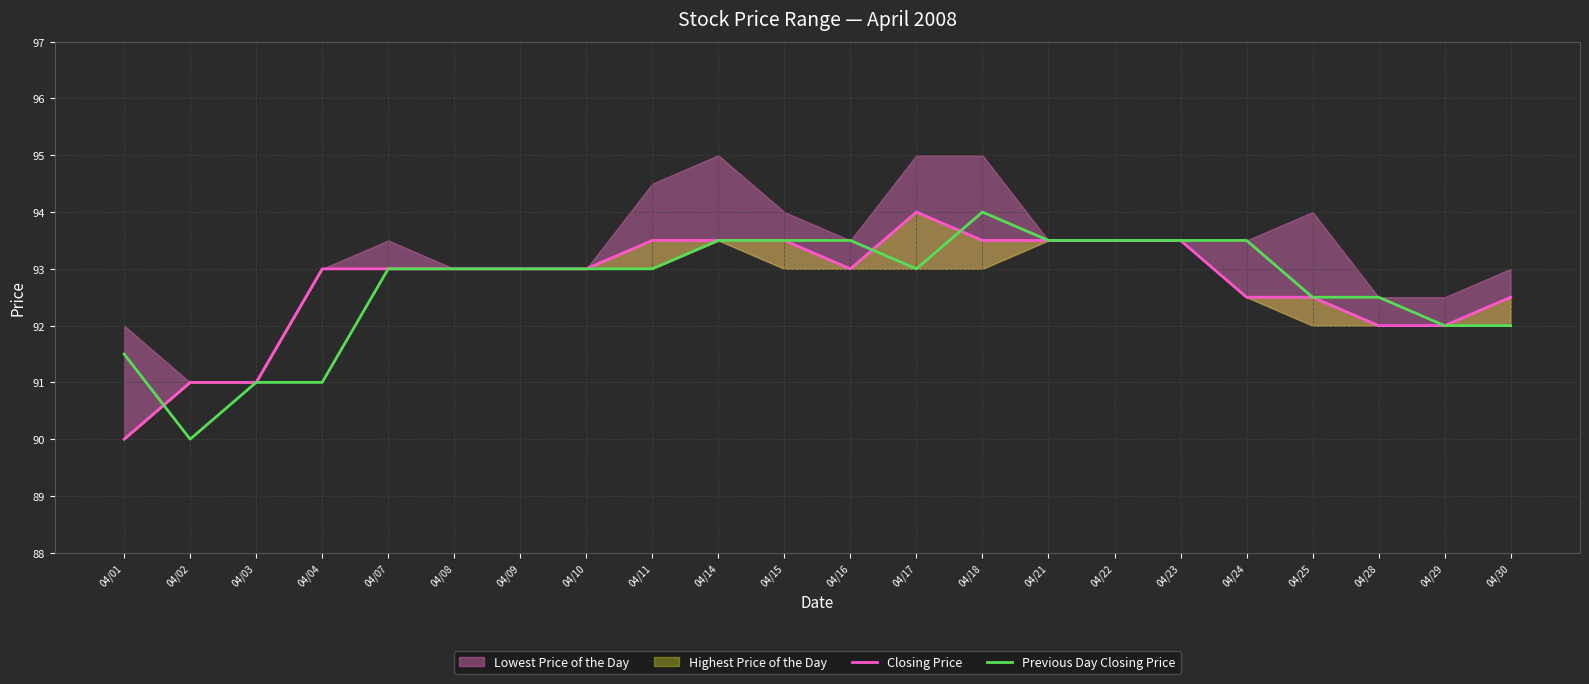

Is it true that Previous Day Closing Price equals 92.5 at 04/28?

True